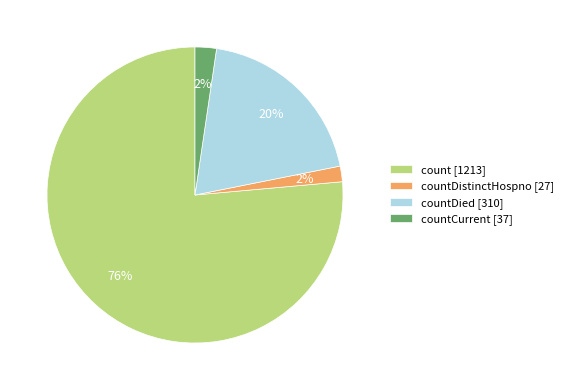

Is the sum of countCurrent [37] and count [1213] greater than half?

Yes